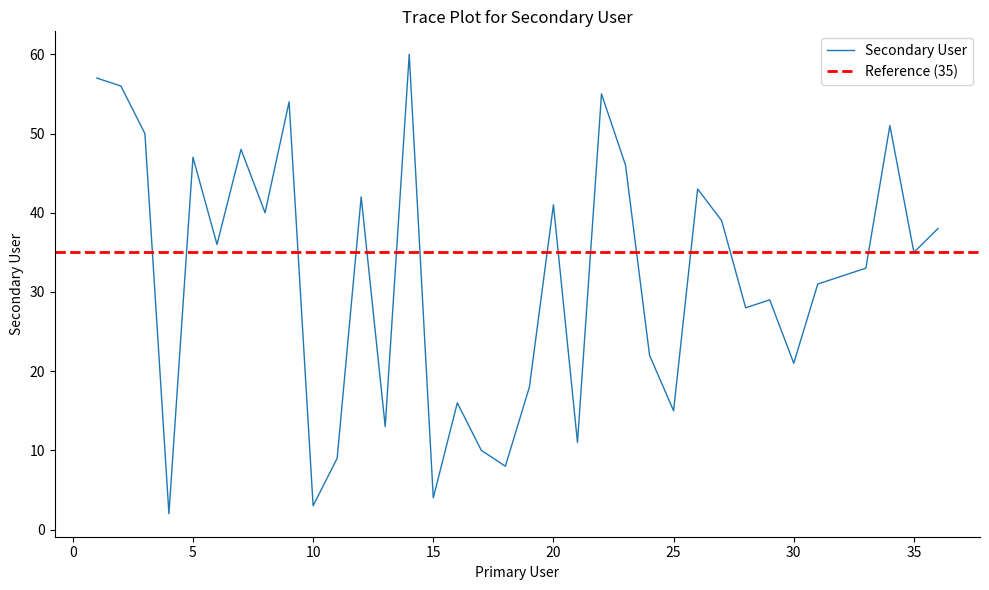

What is the value of the 8th point from the left?

40